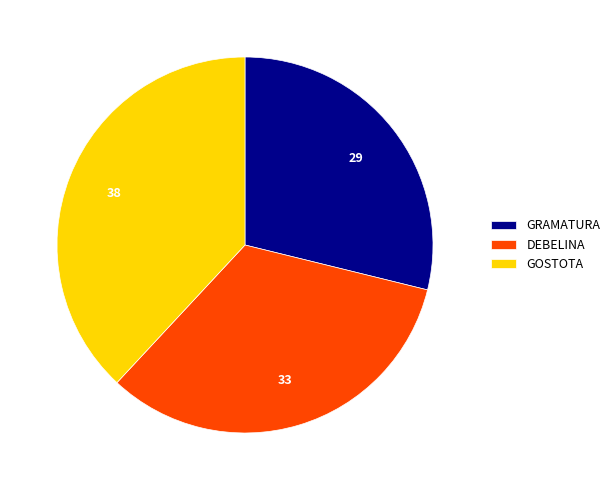

Approximately how many times larger is the value at GOSTOTA compared to GRAMATURA?

1.3